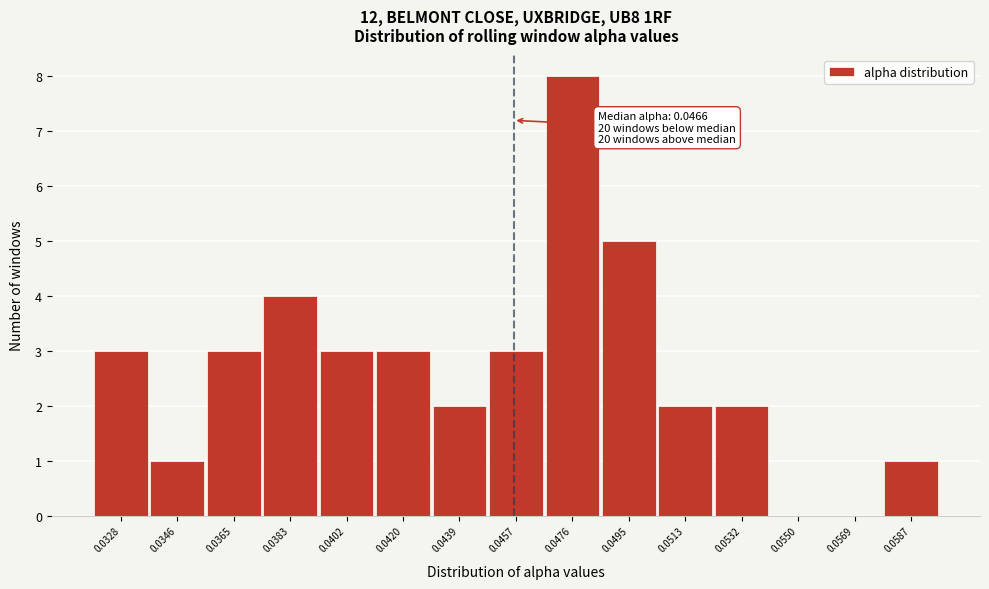

Reading right to left, extract all data points from this chart.

0.0587=1	0.0569=0	0.0550=0	0.0532=2	0.0513=2	0.0495=5	0.0476=8	0.0457=3	0.0439=2	0.0420=3	0.0402=3	0.0383=4	0.0365=3	0.0346=1	0.0328=3